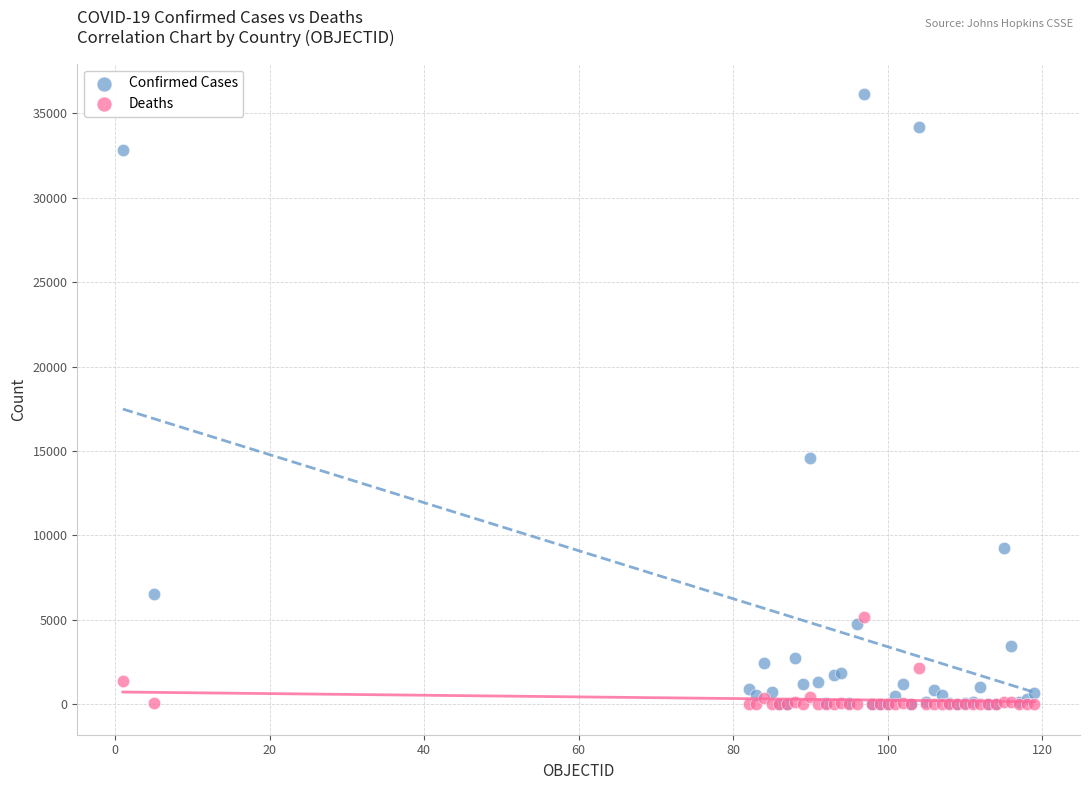

In the Confirmed Cases series, what Y value is closest to 18071?

14595